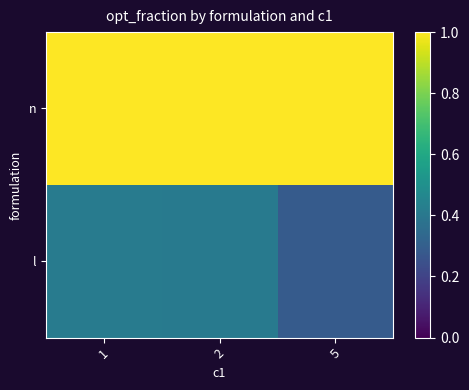

At which category is the sum across all series the highest?

1